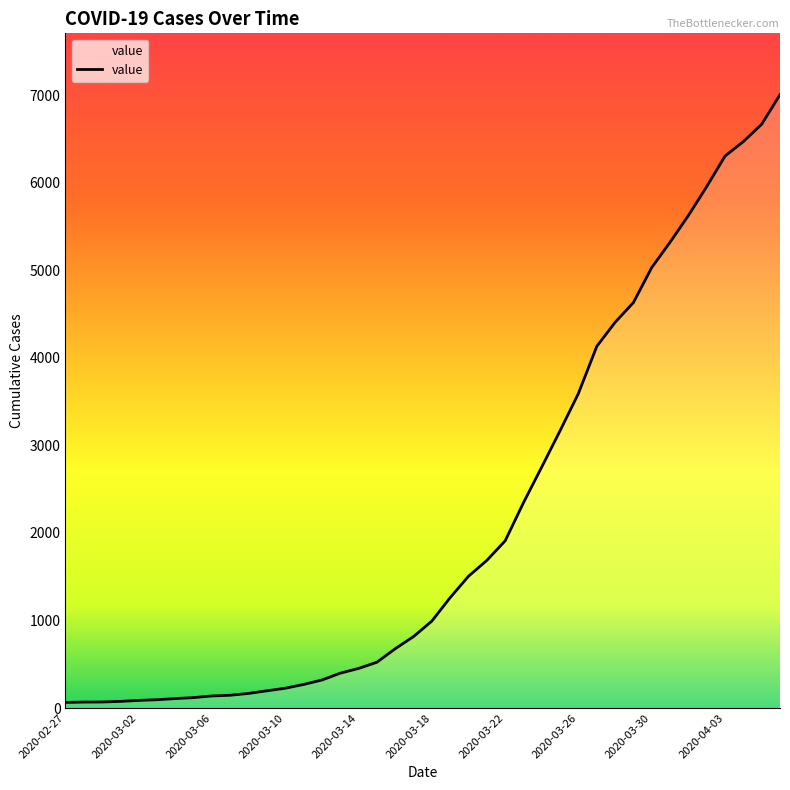

What is the difference between the maximum and minimum values?

6940